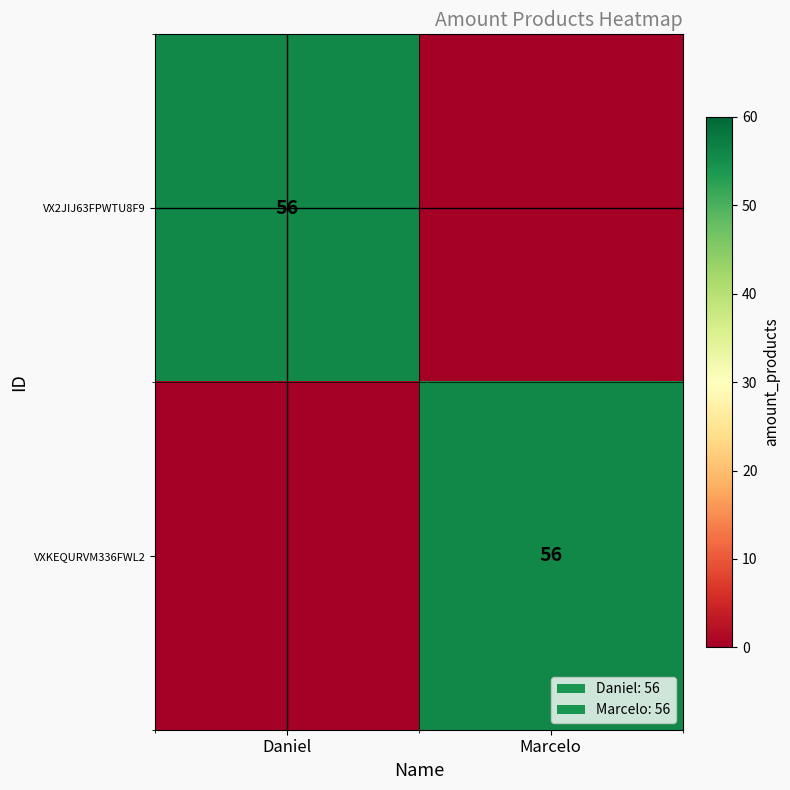

The value of VXKEQURVM336FWL2 at Marcelo is 31. True or false?

False